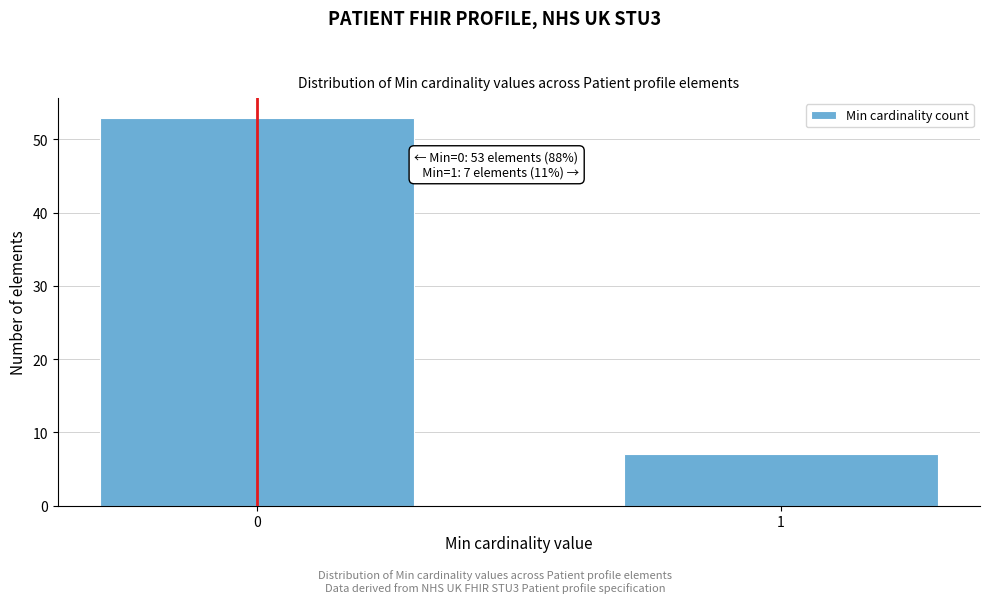

Reading left to right, list all the values displayed in this chart.

0=53	1=7